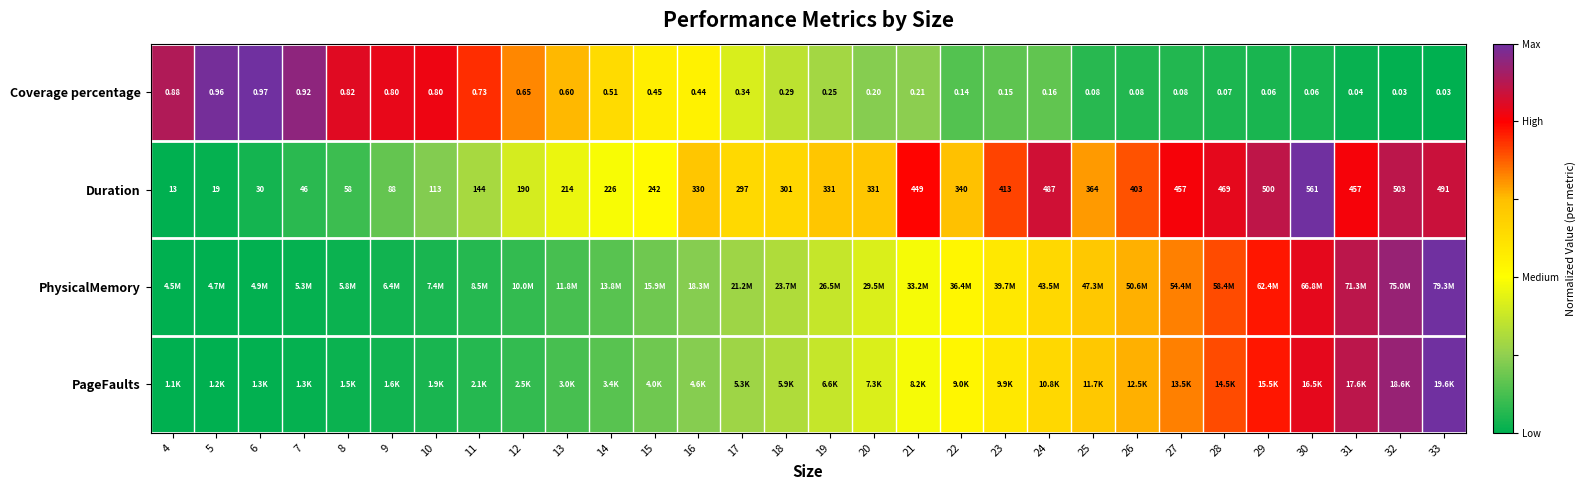

The Duration series shows 0.9 at 32. True or false?

True